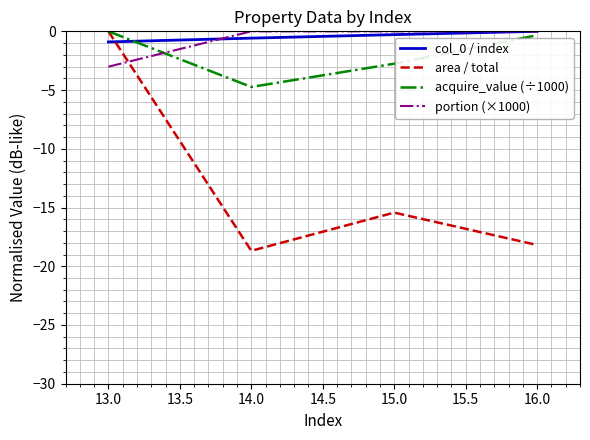

Which series changed the most between 13.0 and 14.0?

area / total